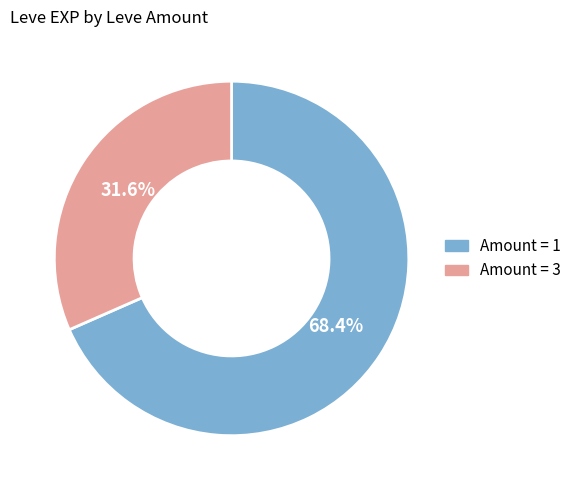

Is there any slice that represents more than half of the pie?

Yes